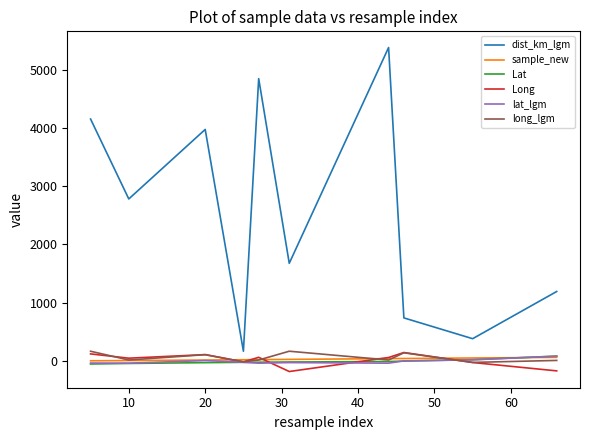

Which series has the widest spread of values?

dist_km_lgm